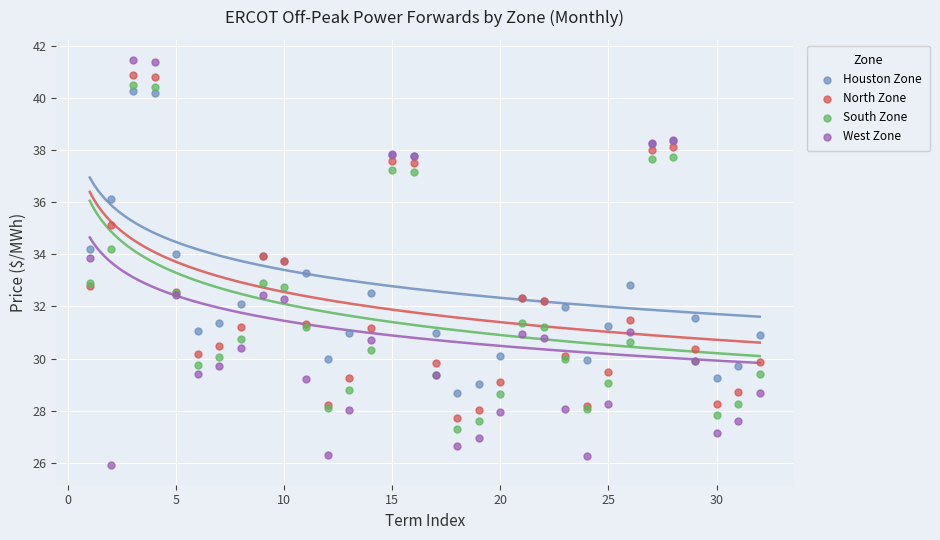

Which series has the largest Y range (max minus min)?

West Zone